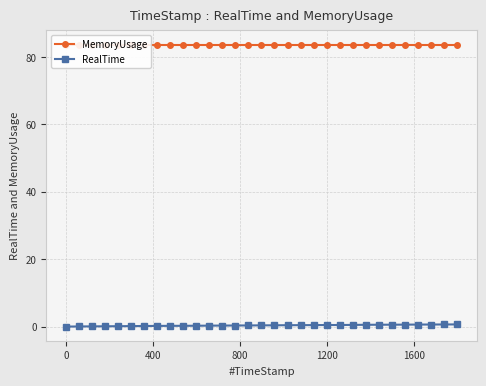

The value of MemoryUsage at 23 is 138.2. True or false?

False